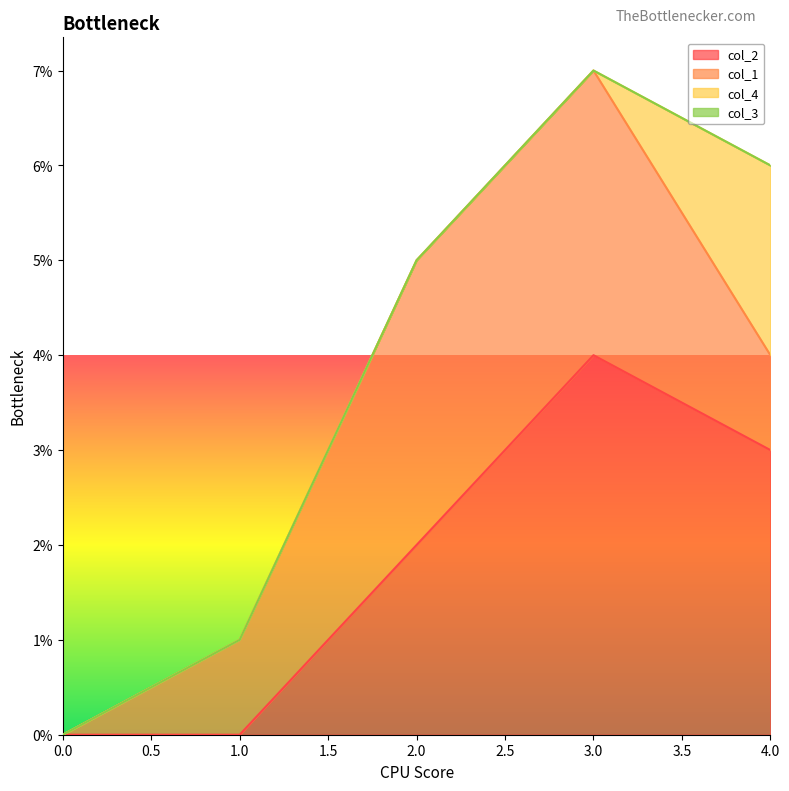

Does the chart have visible grid lines?

No